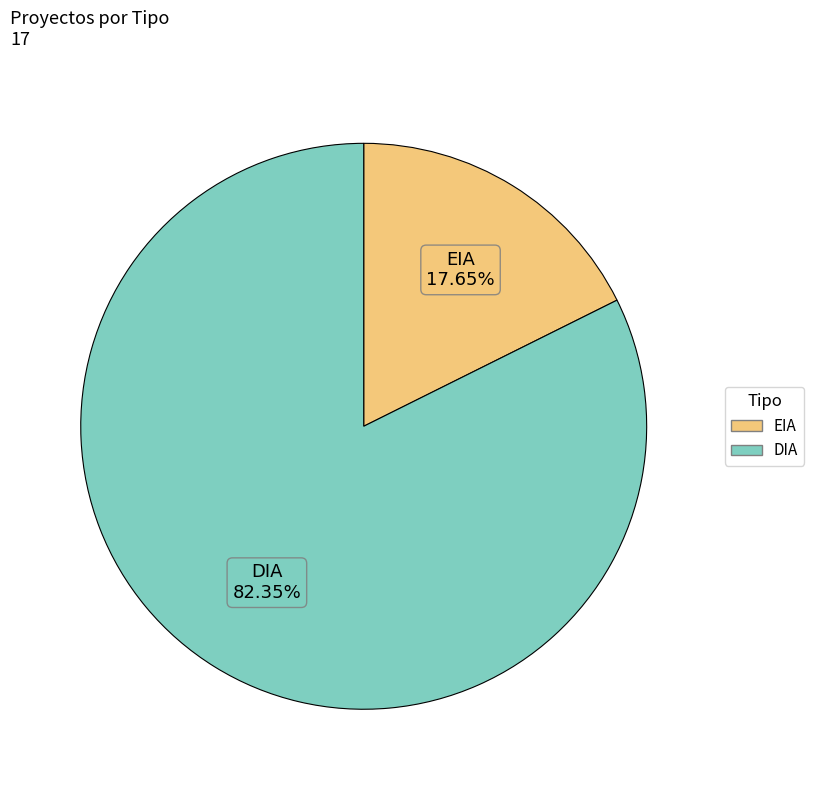

How many segments does this pie chart have?

2